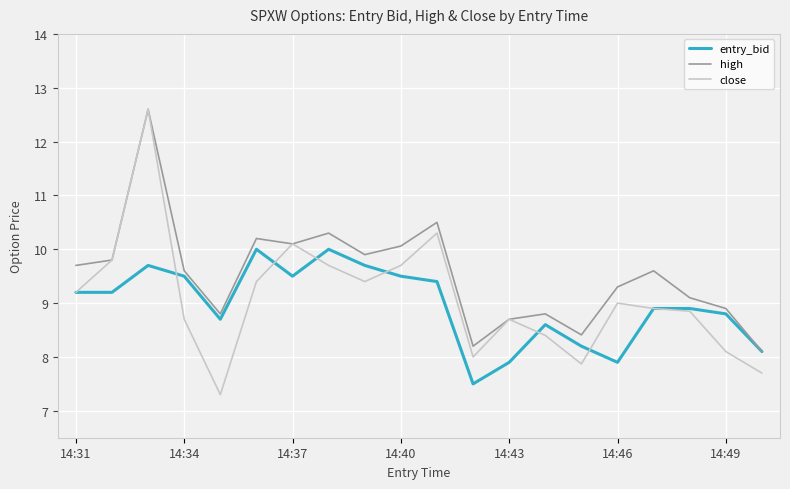

What is the maximum value for high?

12.6